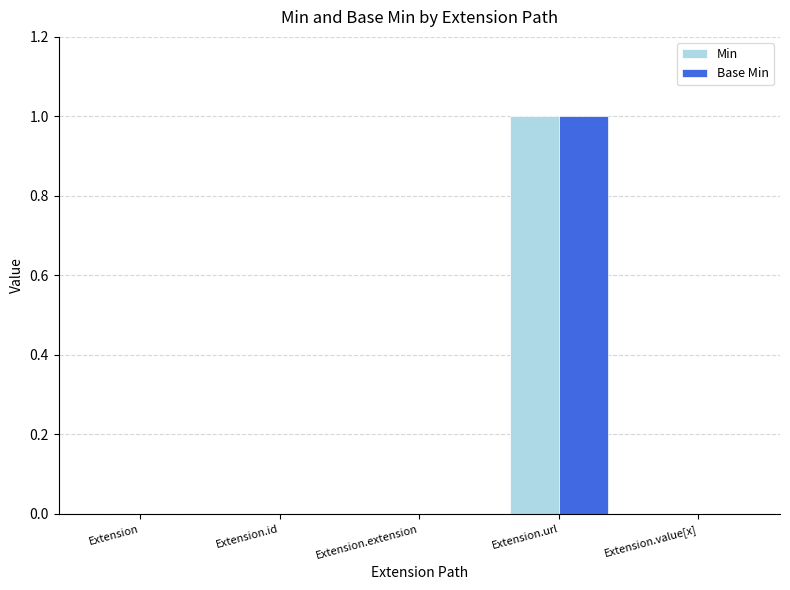

What is the total value across all series at Extension.url?

2